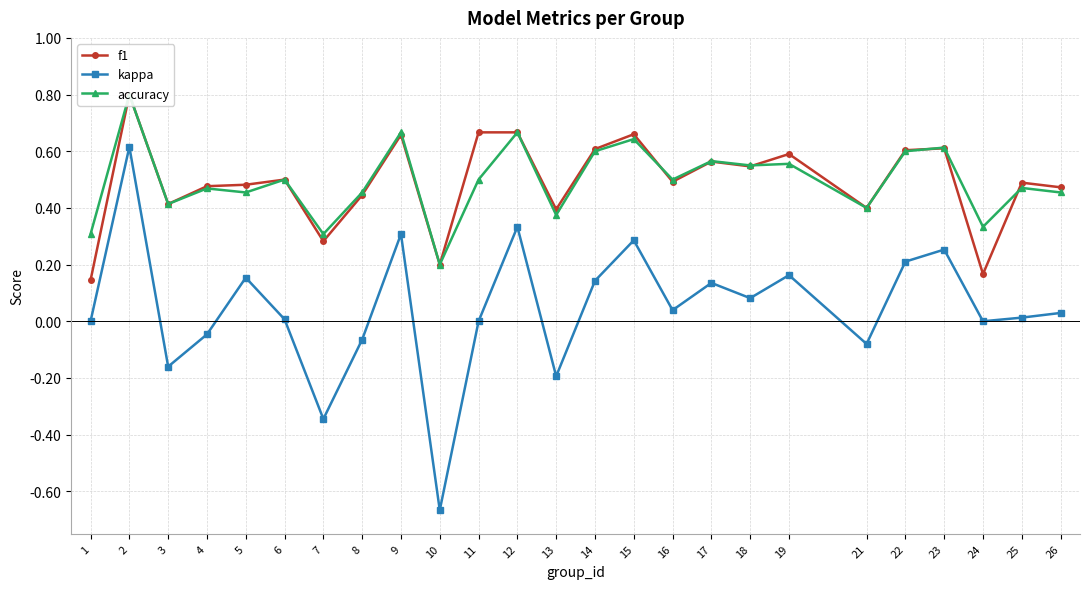

At which category is the sum across all series the highest?

2